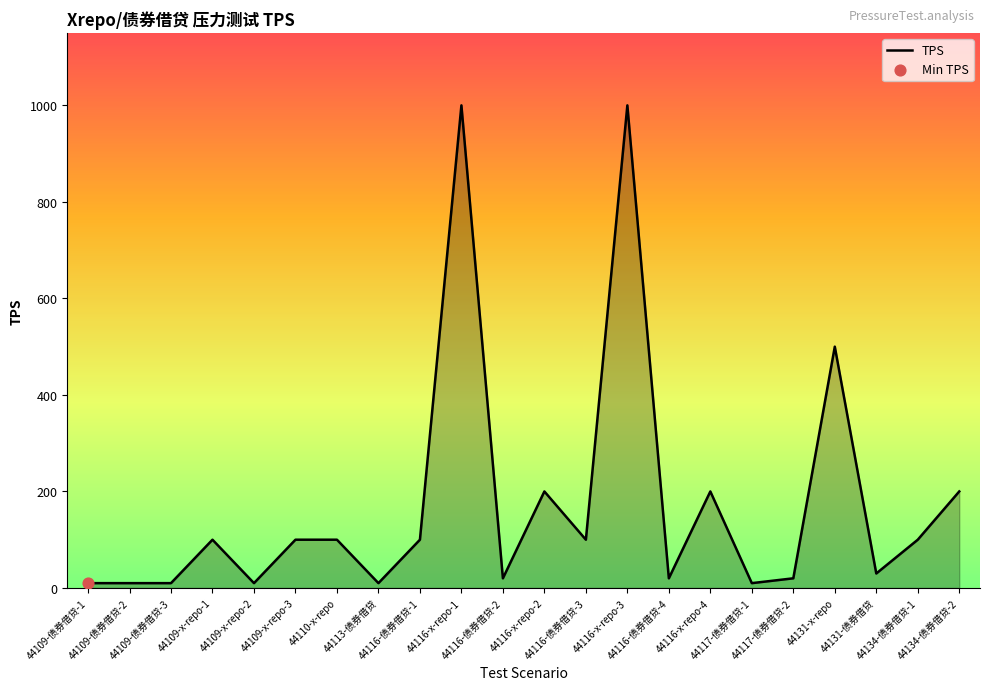

Which has a higher value, 44116-x-repo-4 or 44113-债券借贷?

44116-x-repo-4